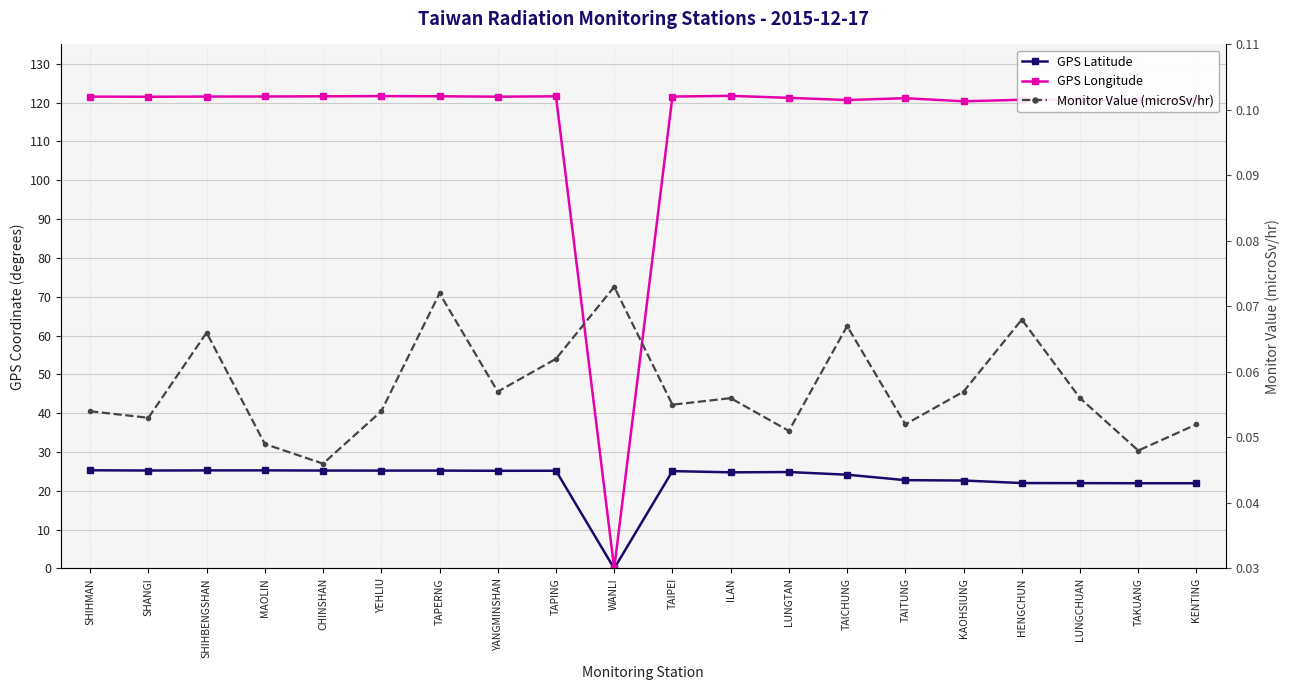

Where is the first local minimum for GPS Latitude?

SHANGI